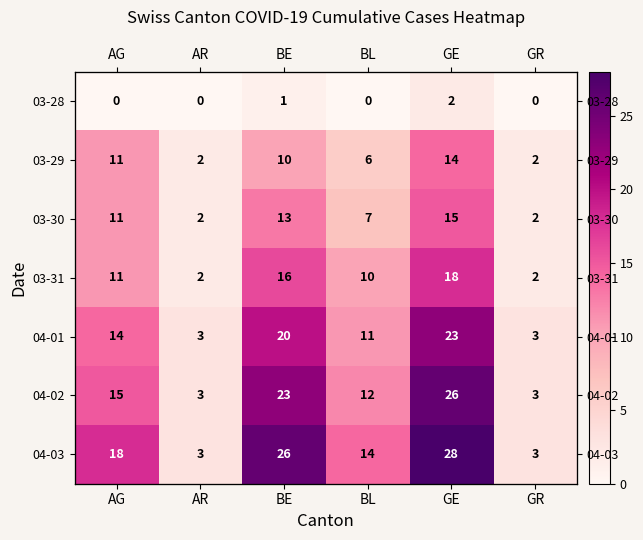

Is it true that 03-30 equals 5 at AG?

False